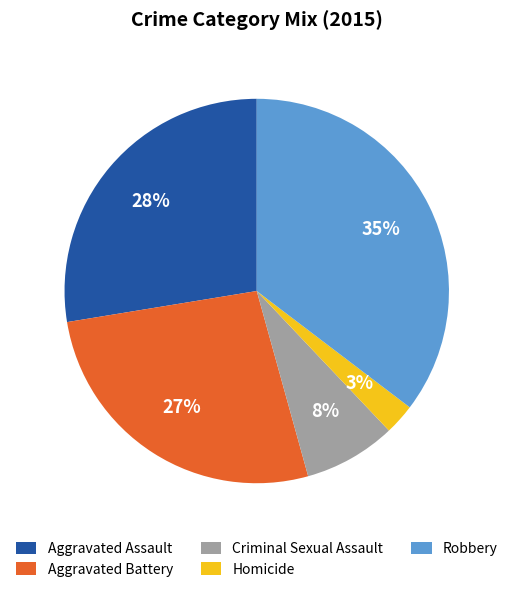

True or false: Robbery accounts for 35% of the total.

True